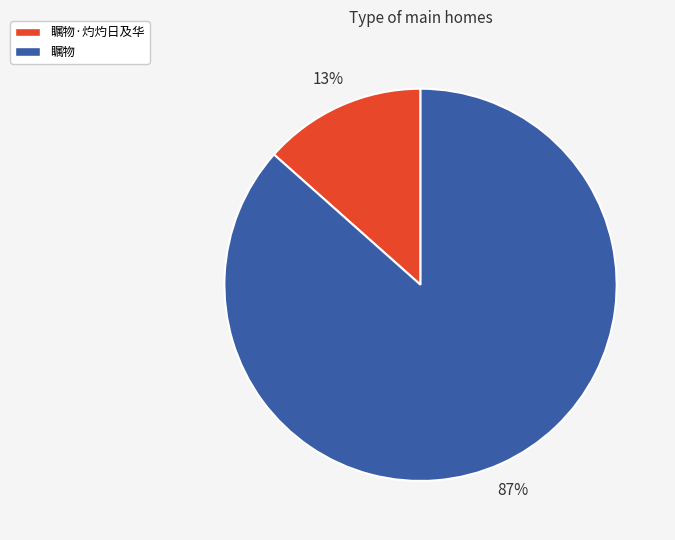

Is the sum of 瞩物·灼灼日及华 and 瞩物 greater than half?

Yes